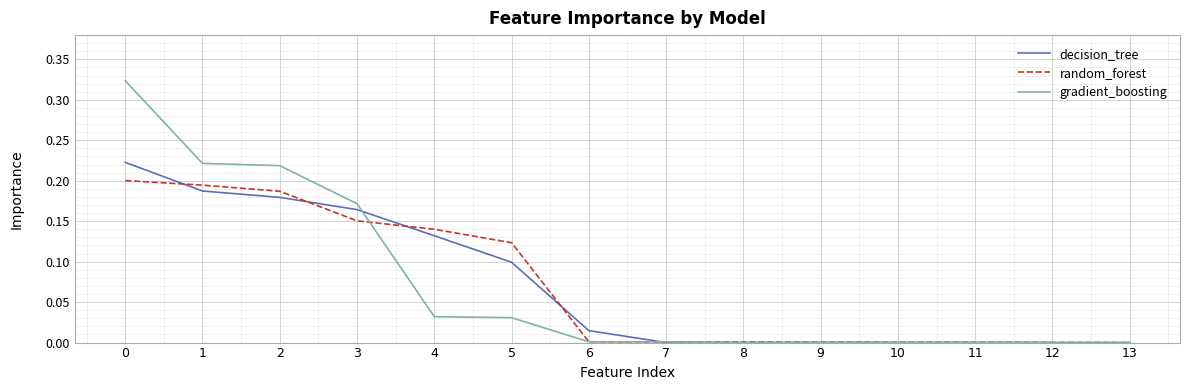

What is the total value across all series at 0?

0.7